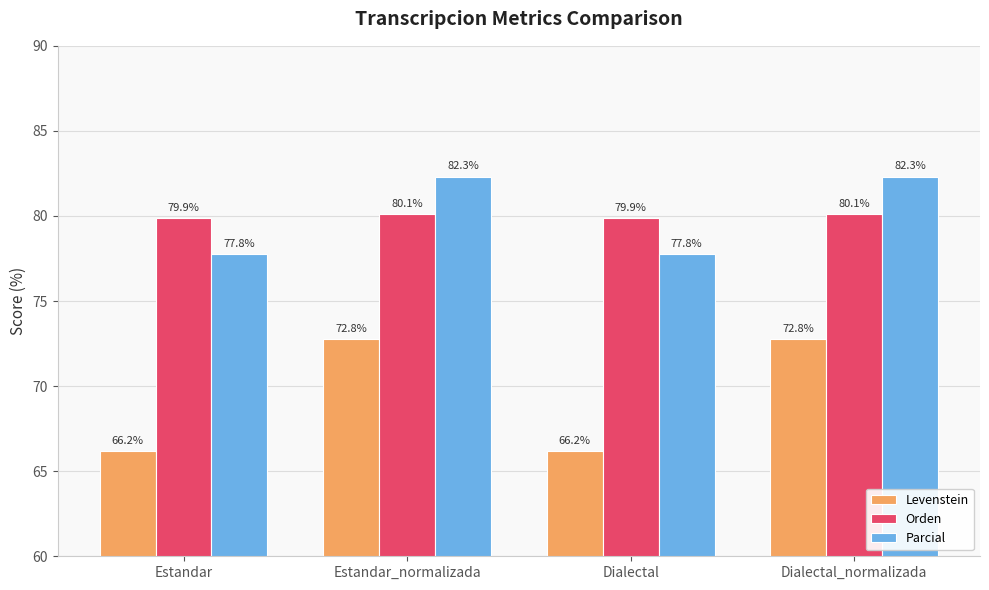

Reading left to right, what are all the values shown in this chart?

Levenstein: Estandar=66.2	Estandar_normalizada=72.8	Dialectal=66.2	Dialectal_normalizada=72.8
Orden: Estandar=79.9	Estandar_normalizada=80.1	Dialectal=79.9	Dialectal_normalizada=80.1
Parcial: Estandar=77.8	Estandar_normalizada=82.3	Dialectal=77.8	Dialectal_normalizada=82.3